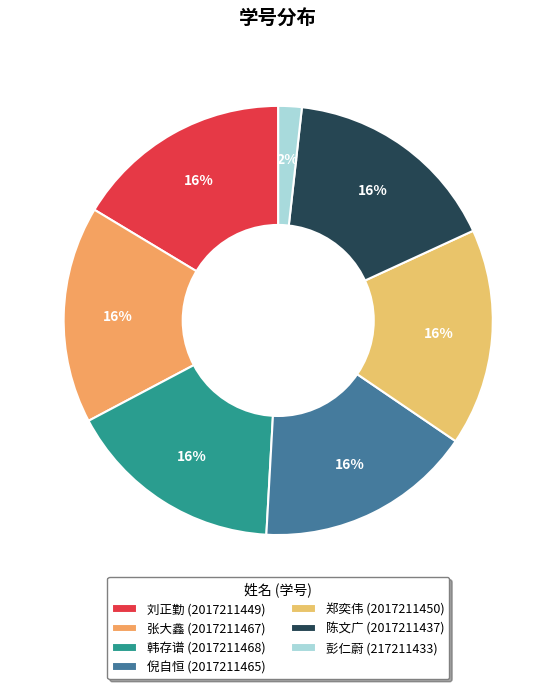

Count the number of slices in the pie.

7